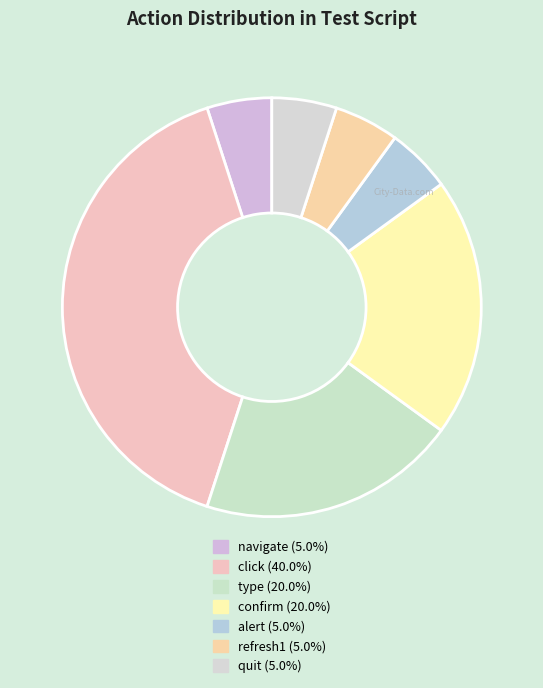

Does click represent more than half of the total?

No